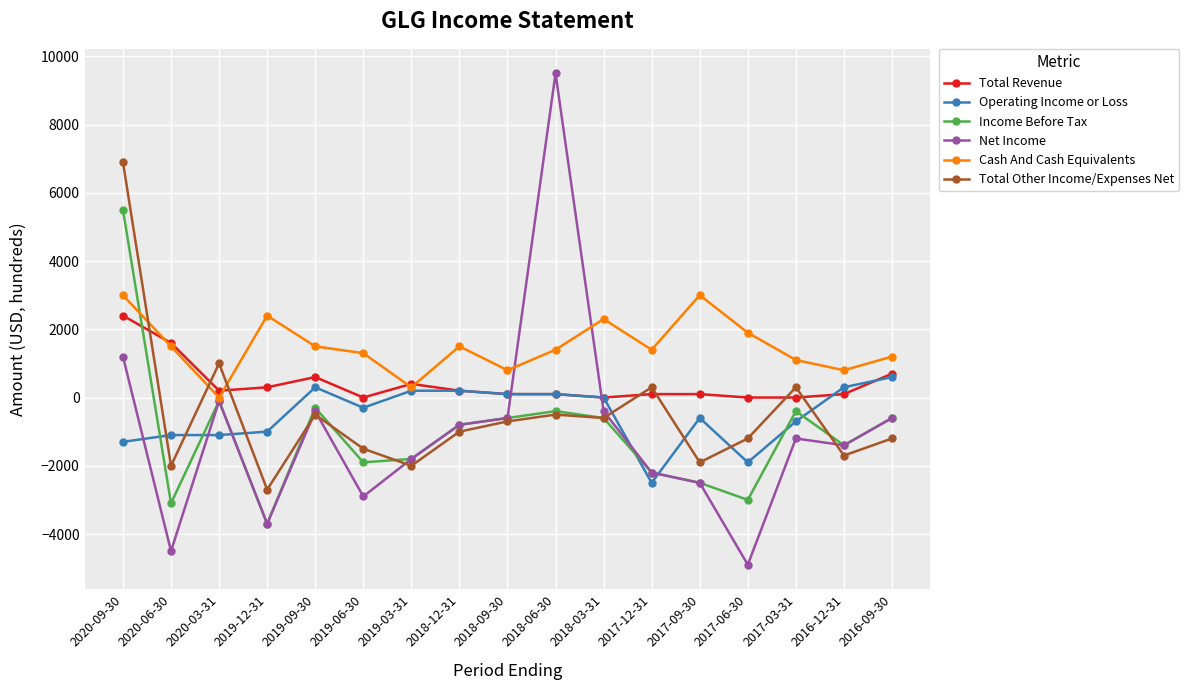

What is the difference between the highest and lowest values at 2019-12-31?

6100